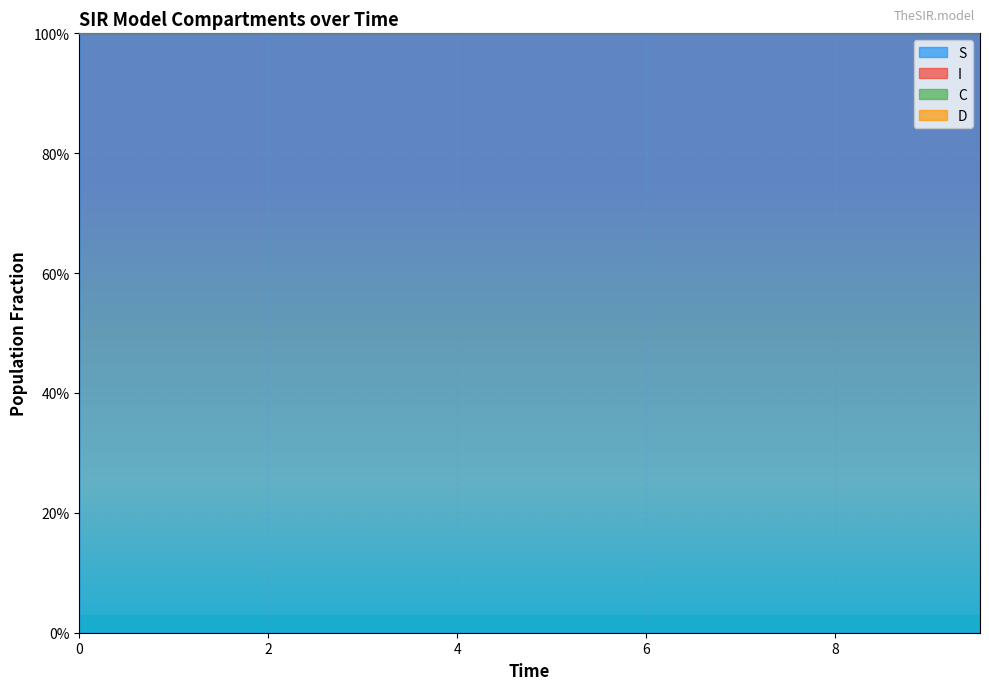

Is it true that C equals 1.4 at 1.5050167224080266?

True